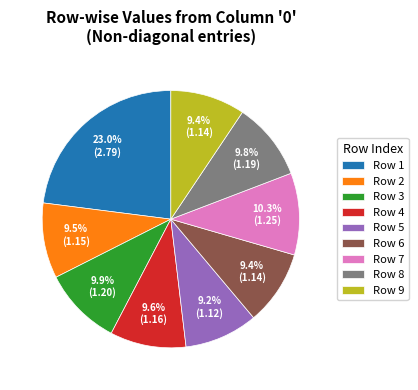

Is there a majority slice in this chart?

No